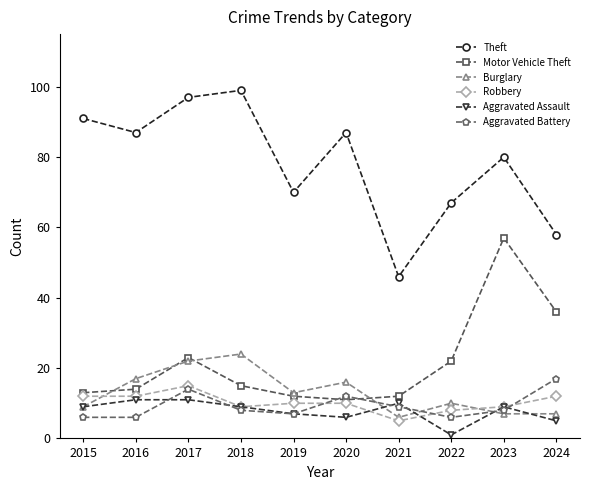

In Aggravated Assault, how many points are lower than both neighbors (excluding endpoints)?

2